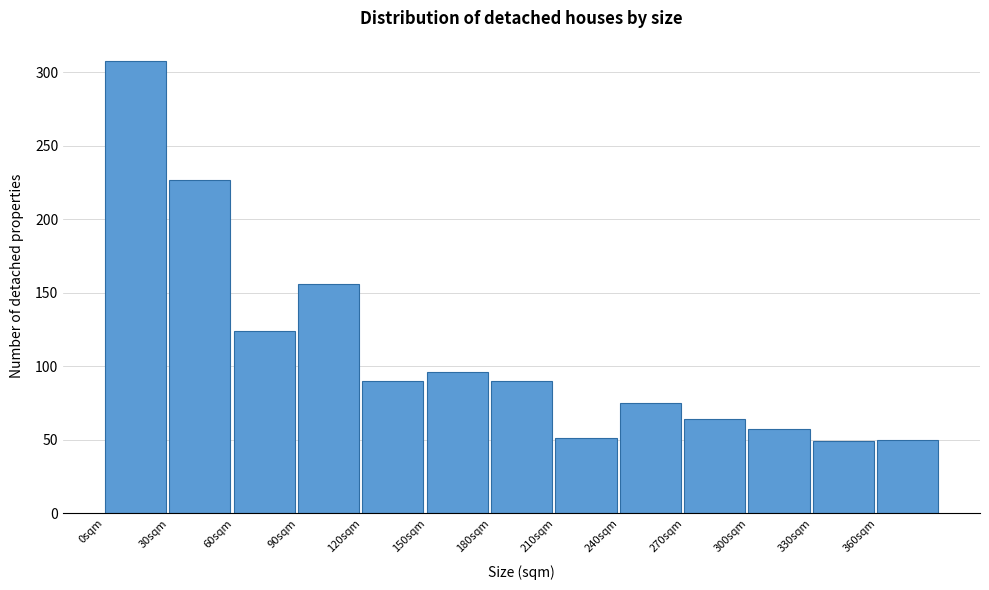

Which has a higher value, 330sqm or 30sqm?

30sqm